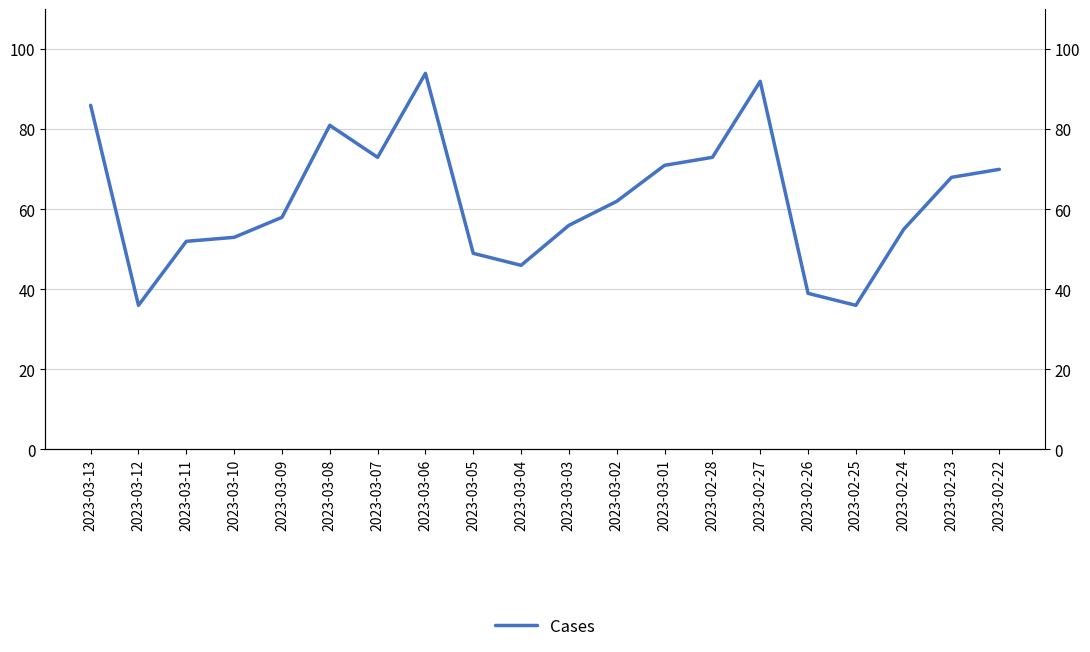

What is the difference between the second highest and minimum values?

56